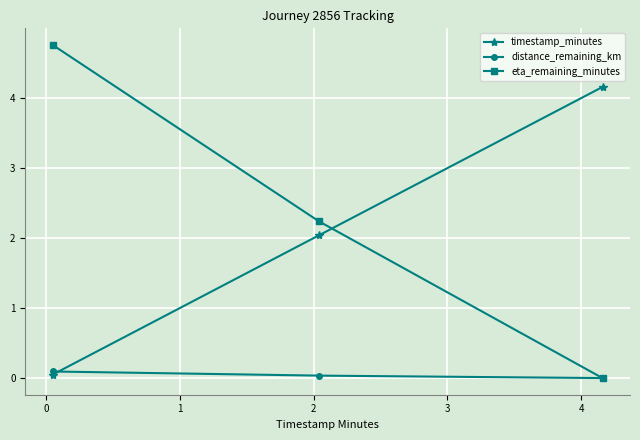

List the series in order of their peak value, highest first.

eta_remaining_minutes, timestamp_minutes, distance_remaining_km